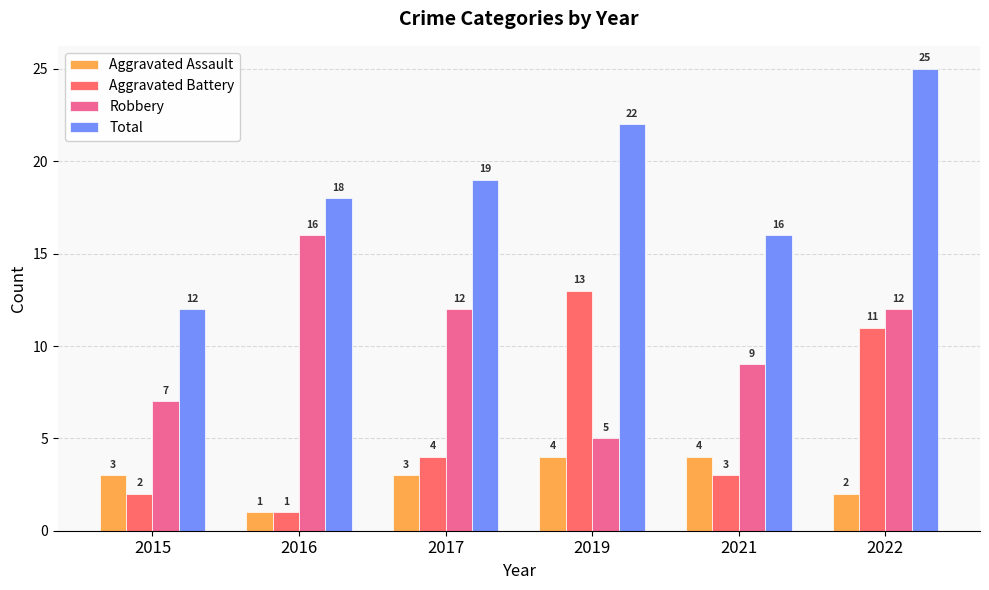

What is the smallest value displayed?

1